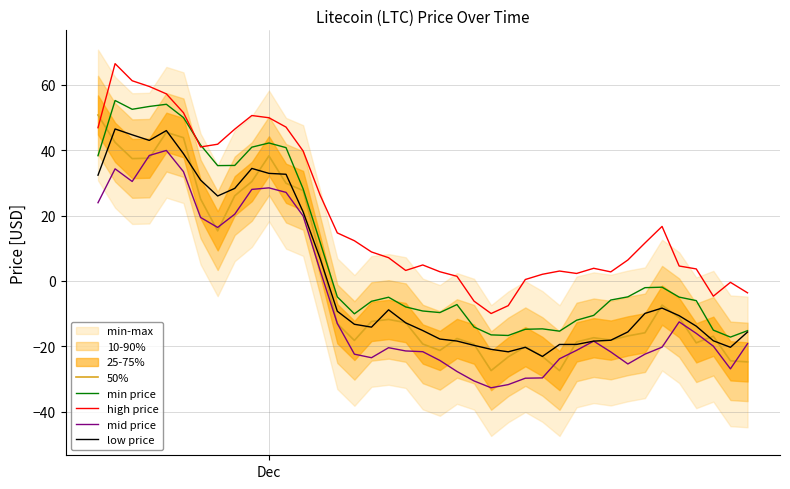

True or false: low price and high price cross at least once.

False